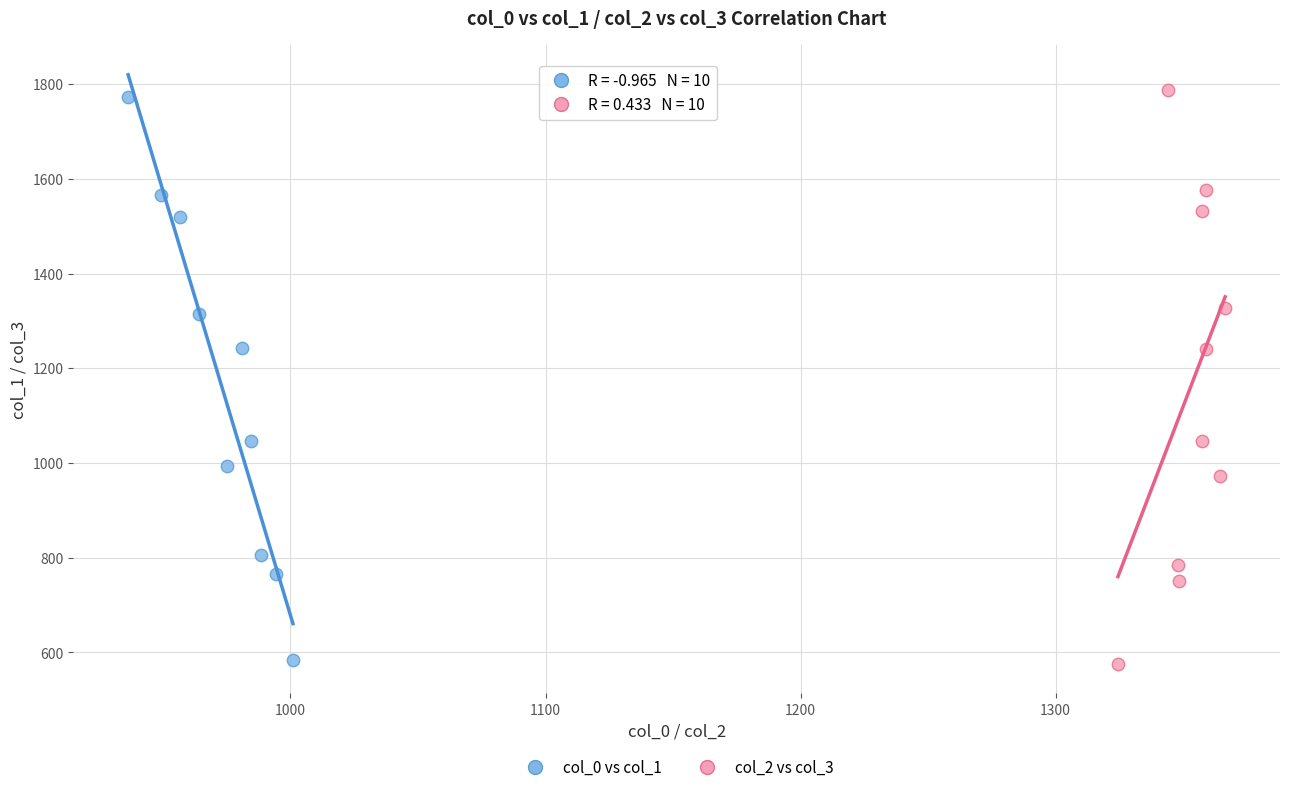

Which series has the widest spread of Y values?

col_2 vs col_3